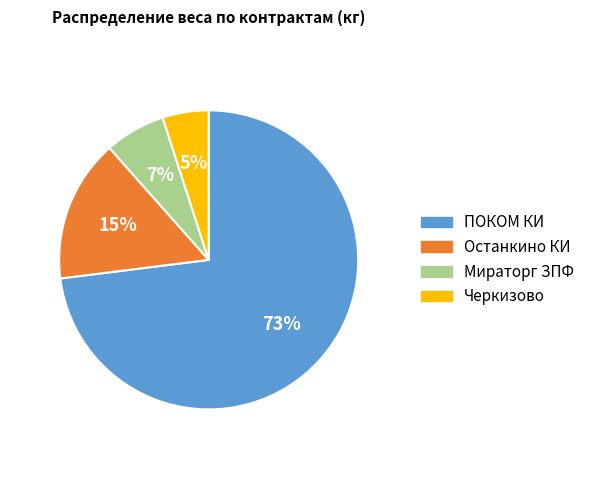

To the nearest percent, what is the average slice percentage?

25%